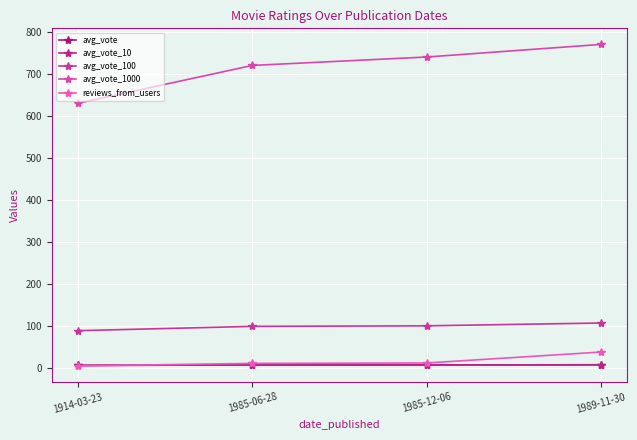

Reading left to right, what are all the values shown in this chart?

avg_vote: 1914-03-23=6.3	1985-06-28=7.2	1985-12-06=7.4	1989-11-30=7.7
avg_vote_10: 1914-03-23=6.3	1985-06-28=7.2	1985-12-06=7.4	1989-11-30=7.7
avg_vote_100: 1914-03-23=88.8	1985-06-28=99.1	1985-12-06=100.4	1989-11-30=107.1
avg_vote_1000: 1914-03-23=630.0	1985-06-28=720.0	1985-12-06=740.0	1989-11-30=770.0
reviews_from_users: 1914-03-23=5.0	1985-06-28=11.0	1985-12-06=12.0	1989-11-30=38.0